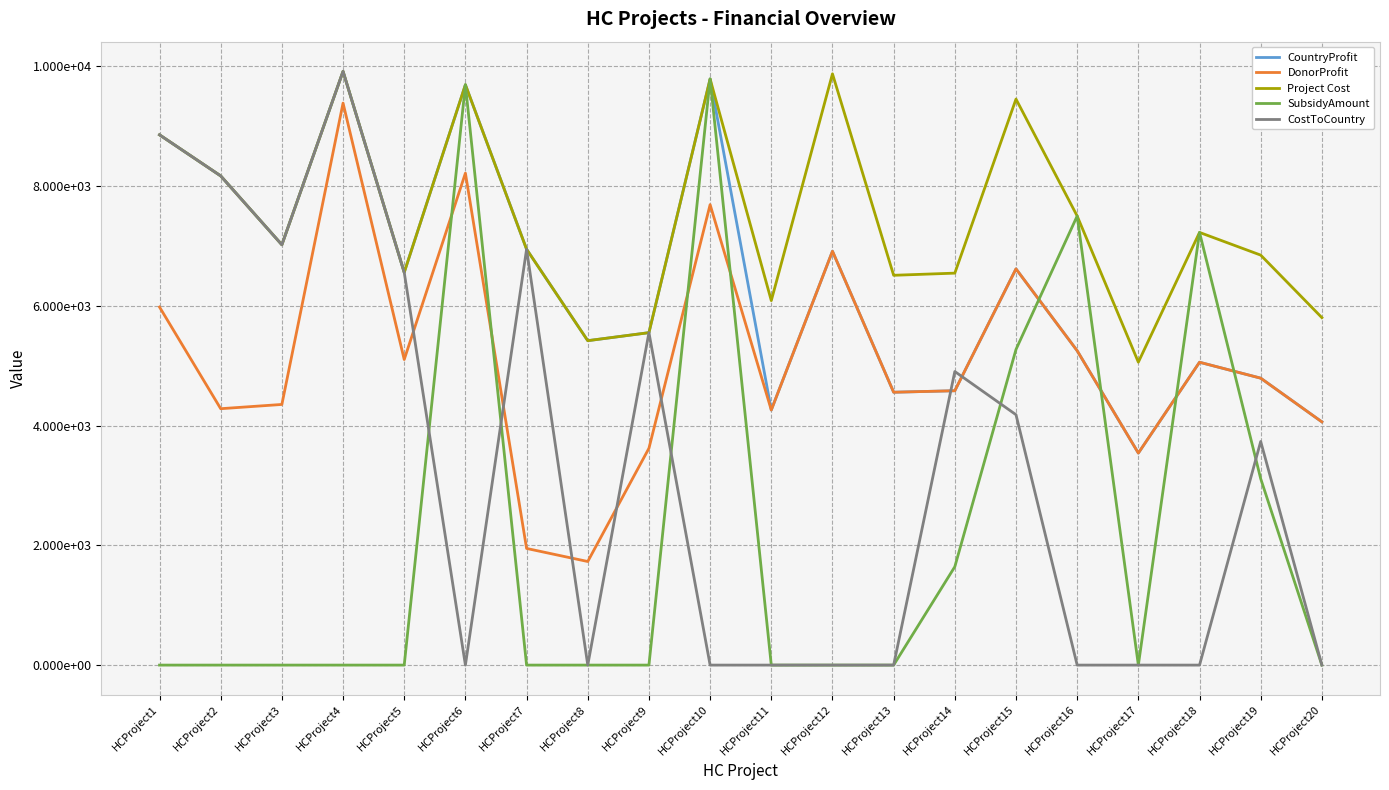

True or false: CostToCountry and Project Cost intersect in this chart.

False